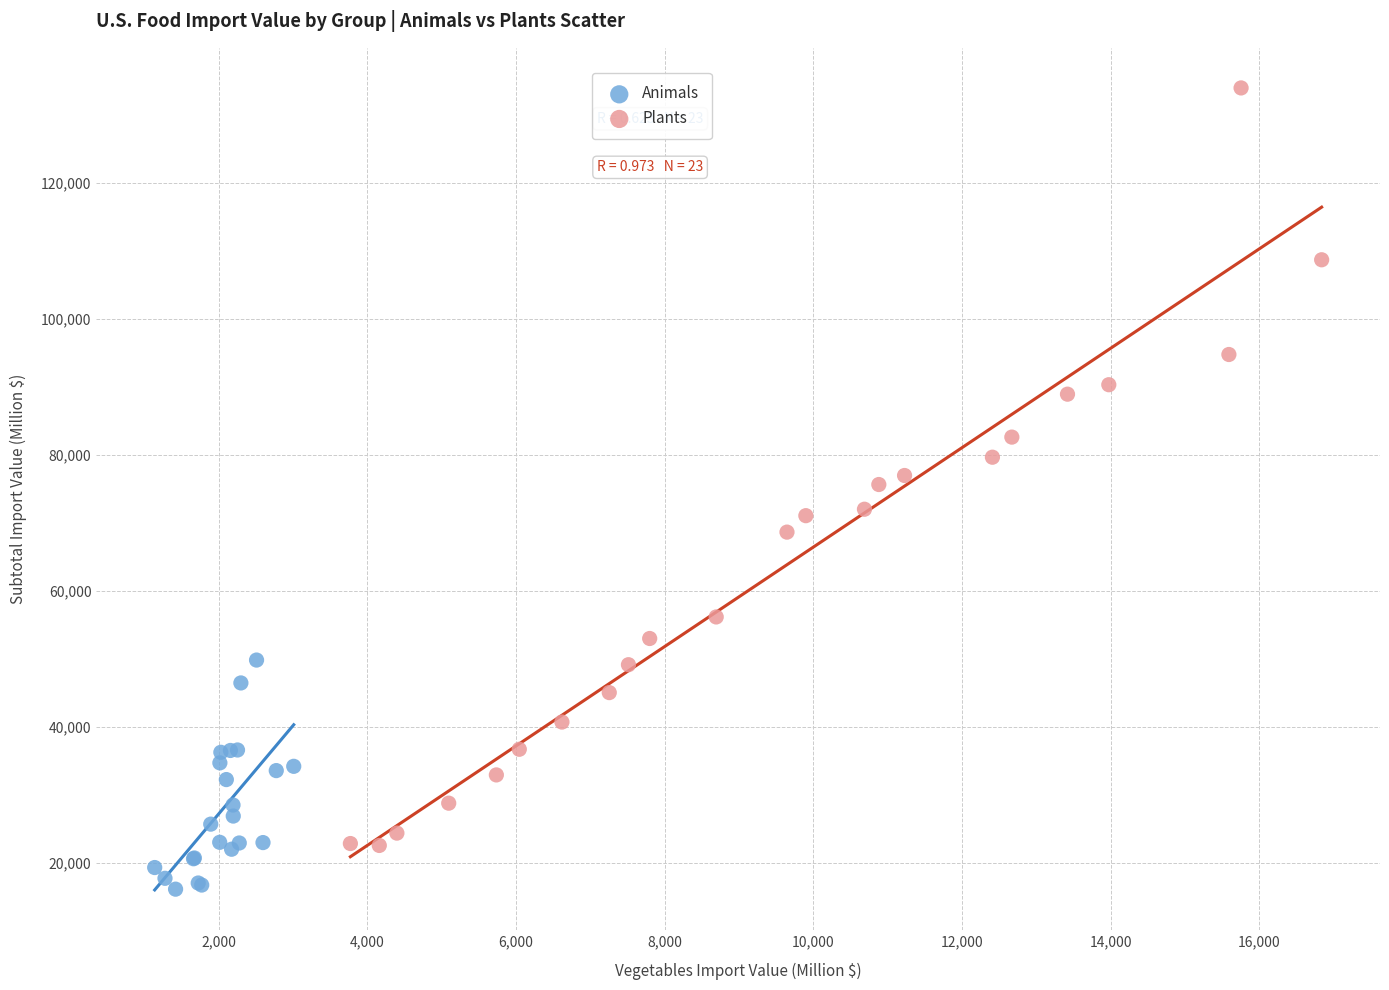

Which series contains the highest Y value?

Plants